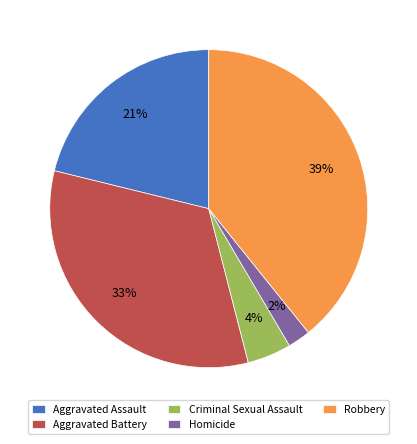

Combined, do Homicide and Aggravated Assault account for over 50%?

No